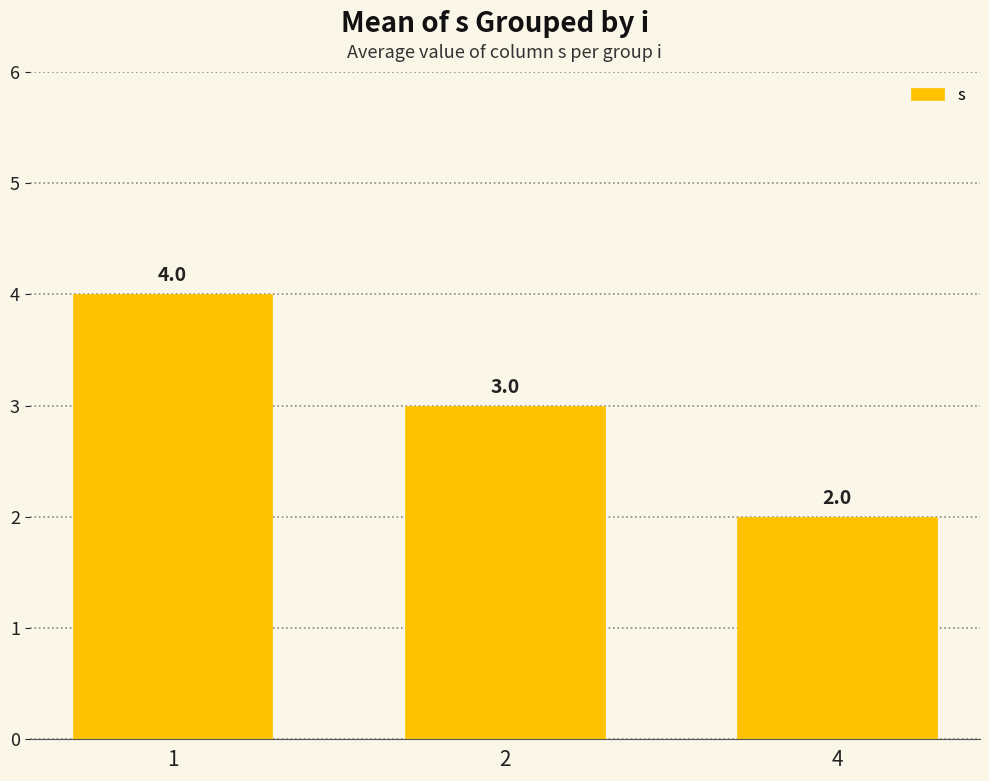

Is it true that the value at 1 is 4?

True